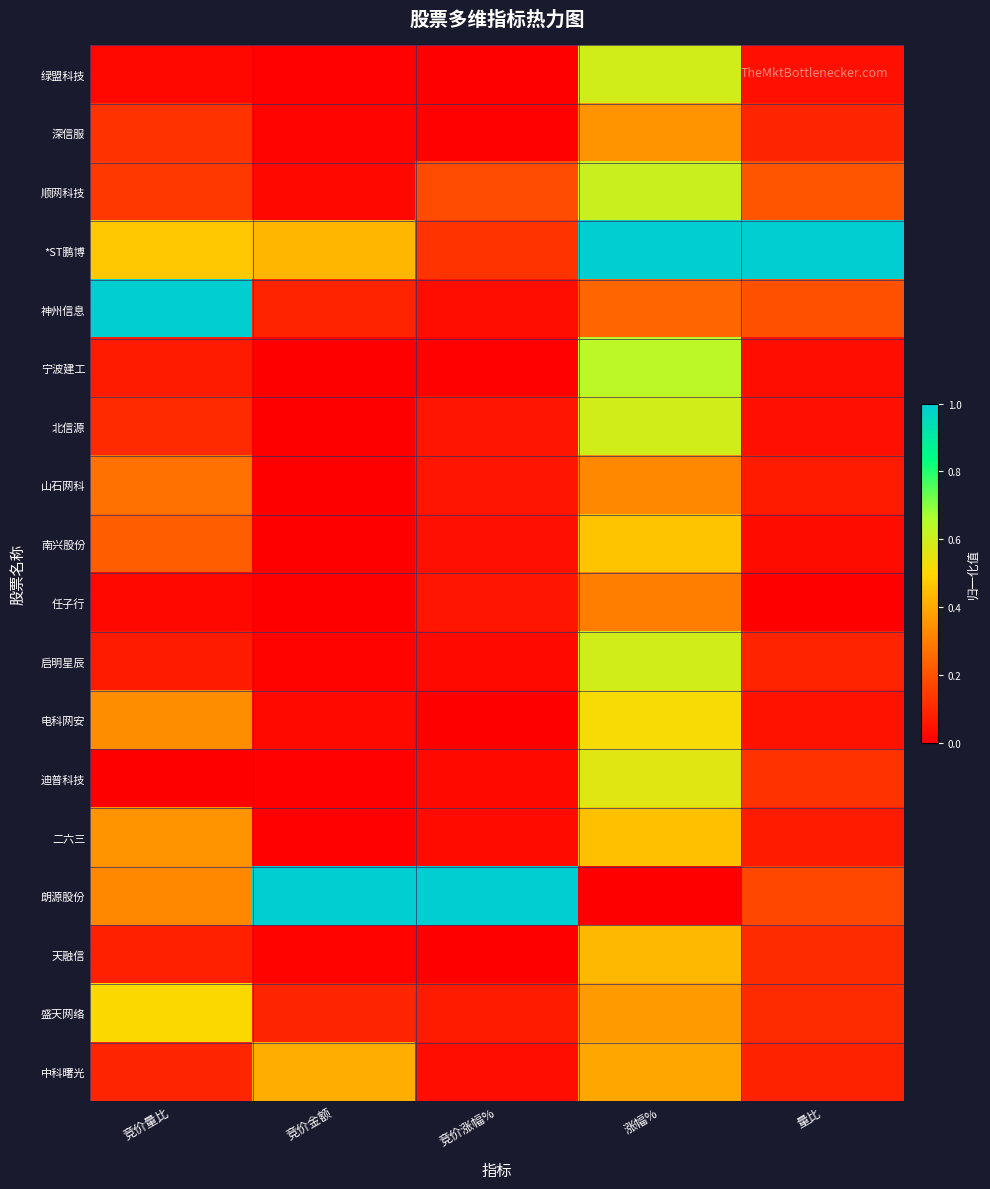

Reading left to right, transcribe all the data shown in this chart.

绿盟科技: 竞价量比=0.0	竞价金额=0.0	竞价涨幅%=0.0	涨幅%=0.6	量比=0.0
深信服: 竞价量比=0.1	竞价金额=0.0	竞价涨幅%=0.0	涨幅%=0.4	量比=0.1
顺网科技: 竞价量比=0.1	竞价金额=0.0	竞价涨幅%=0.2	涨幅%=0.6	量比=0.2
*ST鹏博: 竞价量比=0.5	竞价金额=0.4	竞价涨幅%=0.1	涨幅%=1.0	量比=1.0
神州信息: 竞价量比=1.0	竞价金额=0.1	竞价涨幅%=0.0	涨幅%=0.2	量比=0.2
宁波建工: 竞价量比=0.1	竞价金额=0.0	竞价涨幅%=0.0	涨幅%=0.6	量比=0.0
北信源: 竞价量比=0.1	竞价金额=0.0	竞价涨幅%=0.1	涨幅%=0.6	量比=0.0
山石网科: 竞价量比=0.3	竞价金额=0.0	竞价涨幅%=0.1	涨幅%=0.3	量比=0.1
南兴股份: 竞价量比=0.2	竞价金额=0.0	竞价涨幅%=0.0	涨幅%=0.5	量比=0.0
任子行: 竞价量比=0.0	竞价金额=0.0	竞价涨幅%=0.1	涨幅%=0.3	量比=0.0
启明星辰: 竞价量比=0.1	竞价金额=0.0	竞价涨幅%=0.0	涨幅%=0.6	量比=0.1
电科网安: 竞价量比=0.3	竞价金额=0.0	竞价涨幅%=0.0	涨幅%=0.5	量比=0.1
迪普科技: 竞价量比=0.0	竞价金额=0.0	竞价涨幅%=0.0	涨幅%=0.6	量比=0.1
二六三: 竞价量比=0.3	竞价金额=0.0	竞价涨幅%=0.0	涨幅%=0.5	量比=0.1
朗源股份: 竞价量比=0.3	竞价金额=1.0	竞价涨幅%=1.0	涨幅%=0.0	量比=0.2
天融信: 竞价量比=0.1	竞价金额=0.0	竞价涨幅%=0.0	涨幅%=0.4	量比=0.1
盛天网络: 竞价量比=0.5	竞价金额=0.1	竞价涨幅%=0.1	涨幅%=0.4	量比=0.1
中科曙光: 竞价量比=0.1	竞价金额=0.4	竞价涨幅%=0.0	涨幅%=0.4	量比=0.1